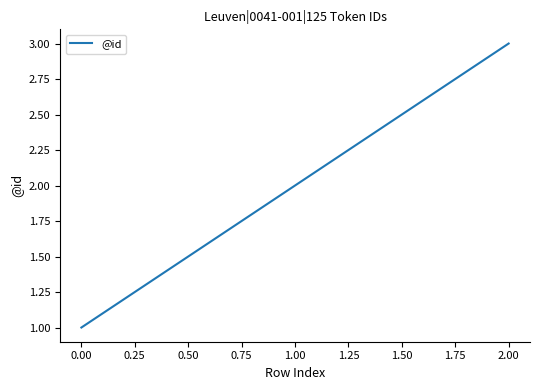

Which category has the lowest value across all series?

0.00